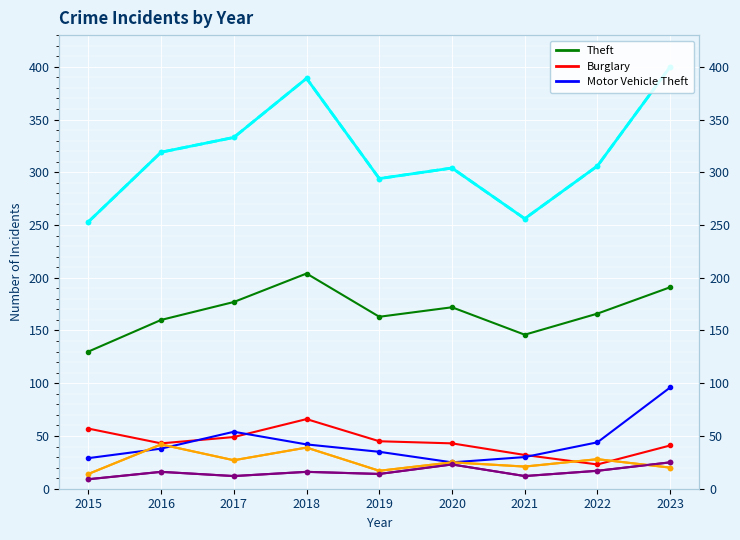

Which series has the largest total across all categories?

Total